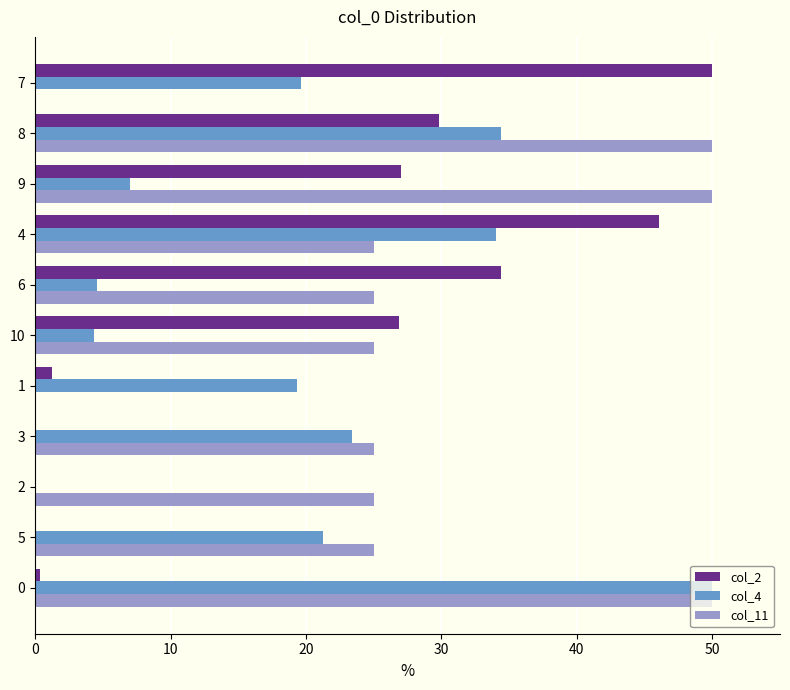

Is it true that col_2 equals 27.0 at 9?

True